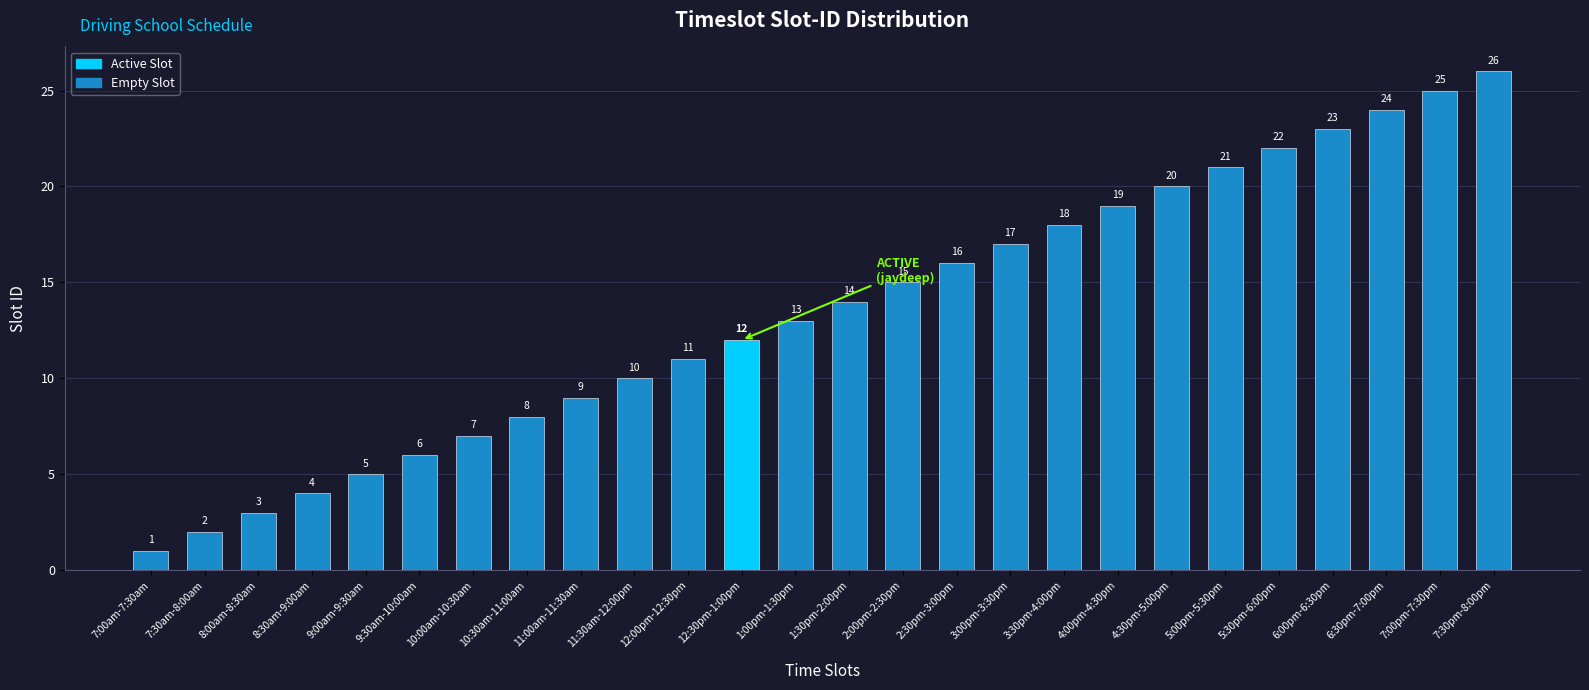

Count the number of data series in this chart.

1